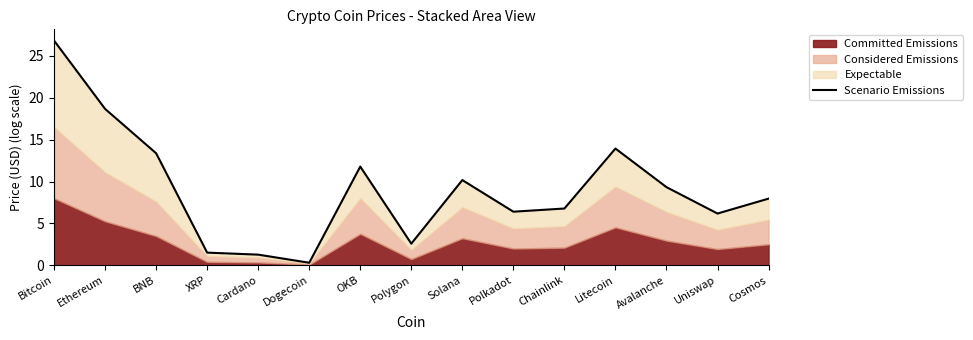

Rank the categories by value from lowest to highest.

Dogecoin, Cardano, XRP, Polygon, Uniswap, Polkadot, Chainlink, Cosmos, Avalanche, Solana, OKB, BNB, Litecoin, Ethereum, Bitcoin